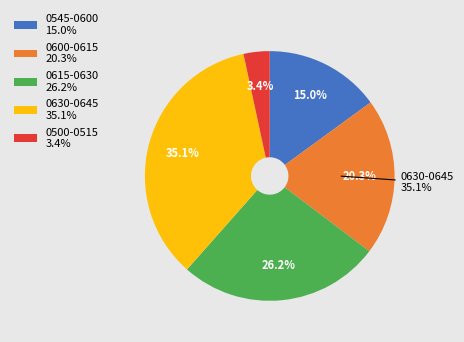

How many slices are in this pie chart?

5